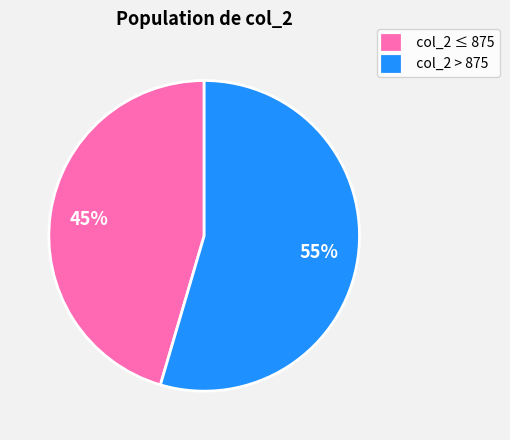

Is the sum of col_2 ≤ 875 and col_2 > 875 greater than half?

Yes